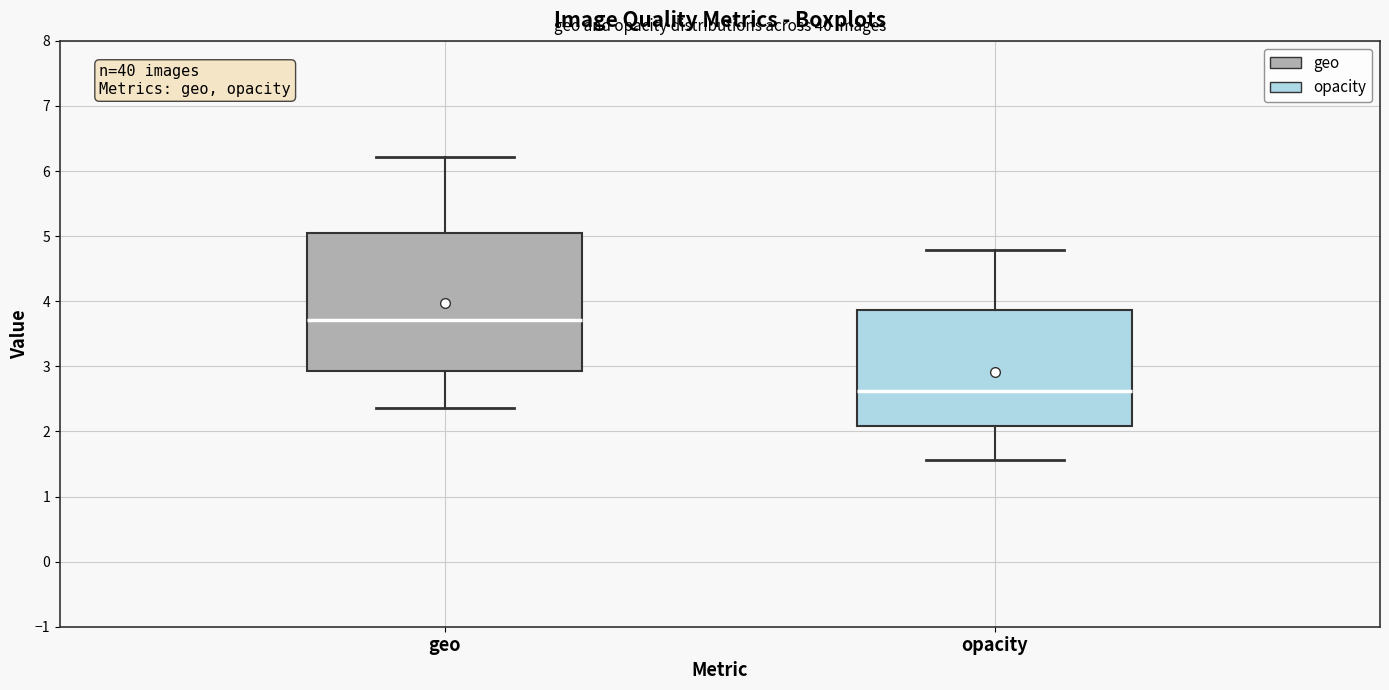

Where does the upper whisker of the box for geo end on the y-axis? The values are not printed on the chart, so give them approximately, as read against the axis.

6.2